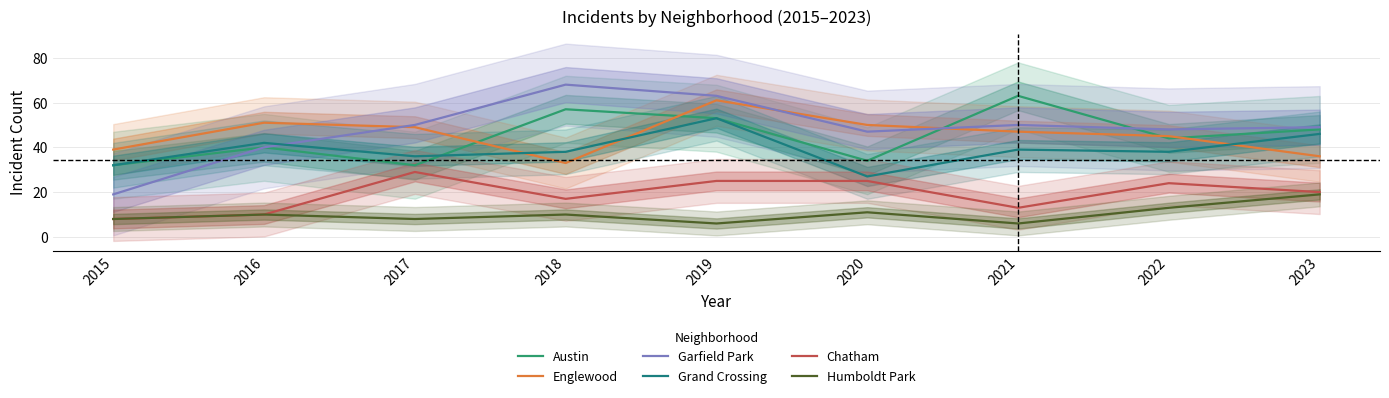

Is it true that Garfield Park equals 40 at 2016?

True